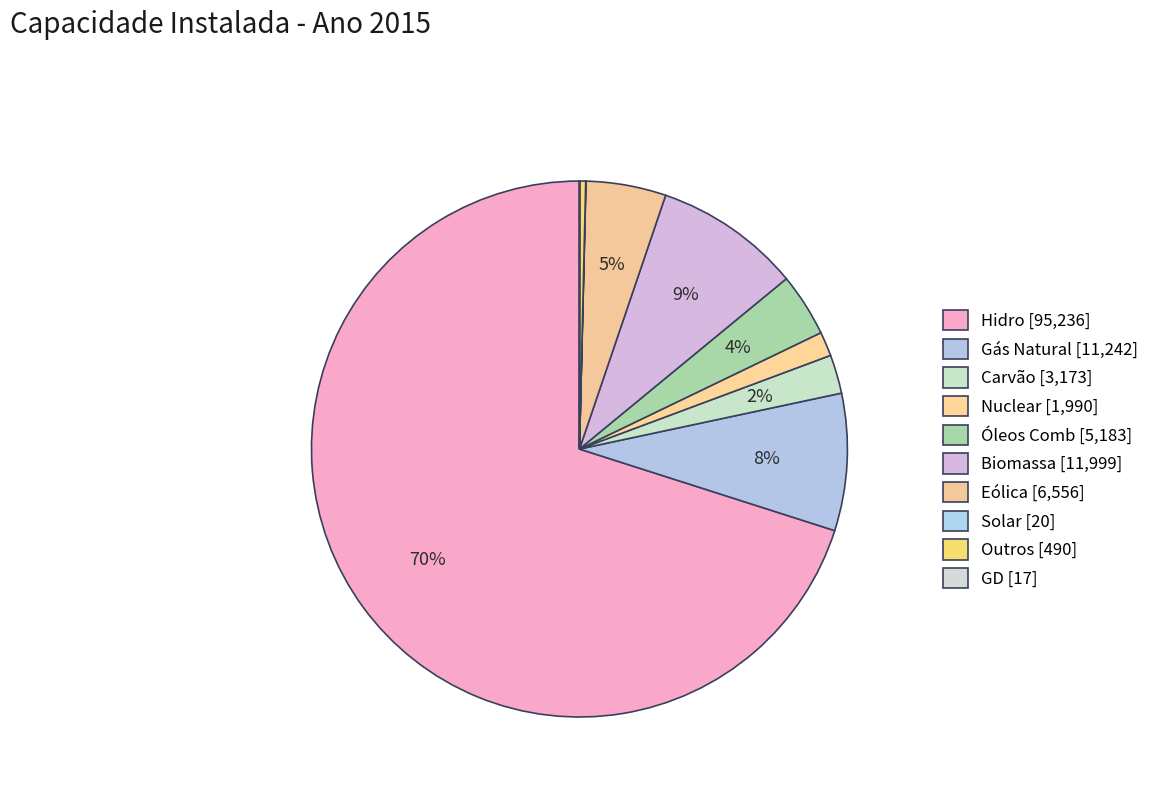

What is the majority slice?

Hidro